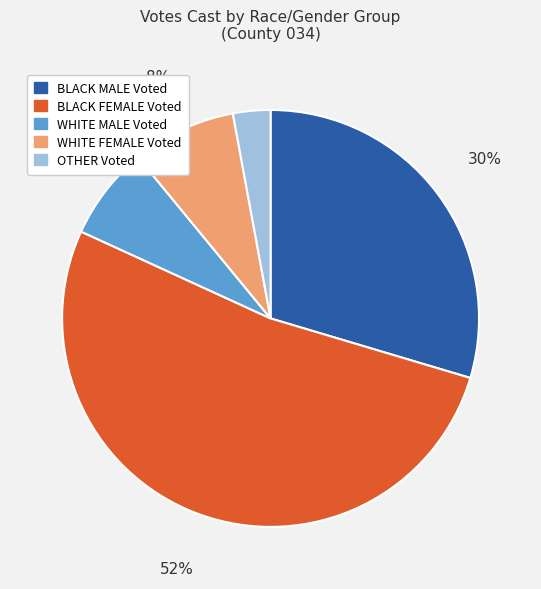

Rank the categories by value from lowest to highest.

OTHER Voted, WHITE MALE Voted, WHITE FEMALE Voted, BLACK MALE Voted, BLACK FEMALE Voted